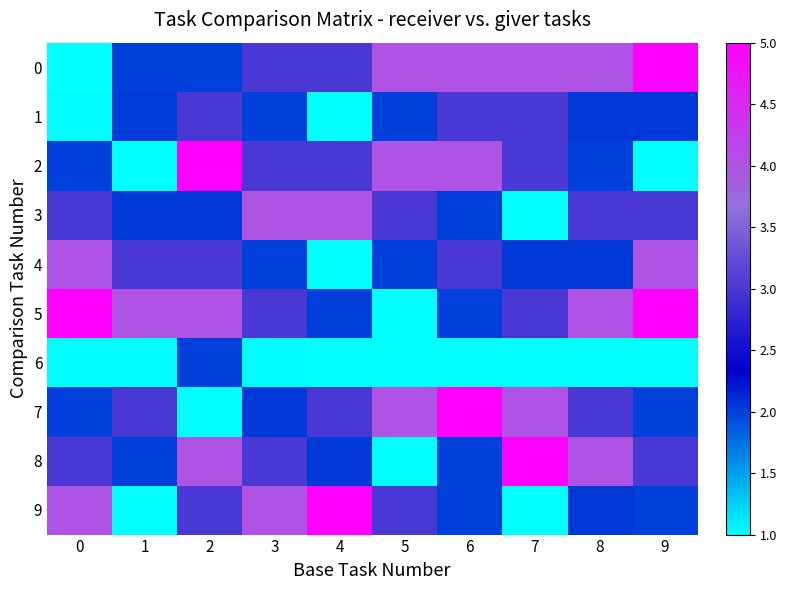

How many distinct data groups are displayed?

10